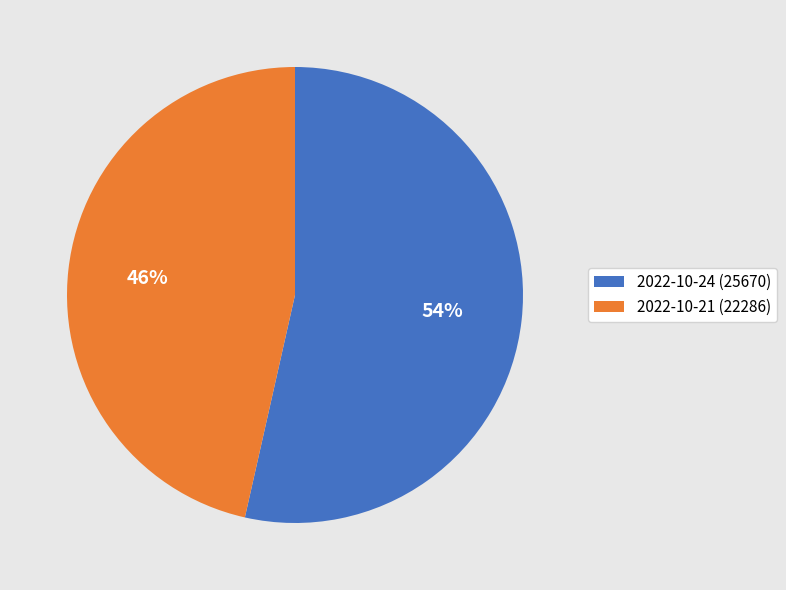

How many slices are in this pie chart?

2